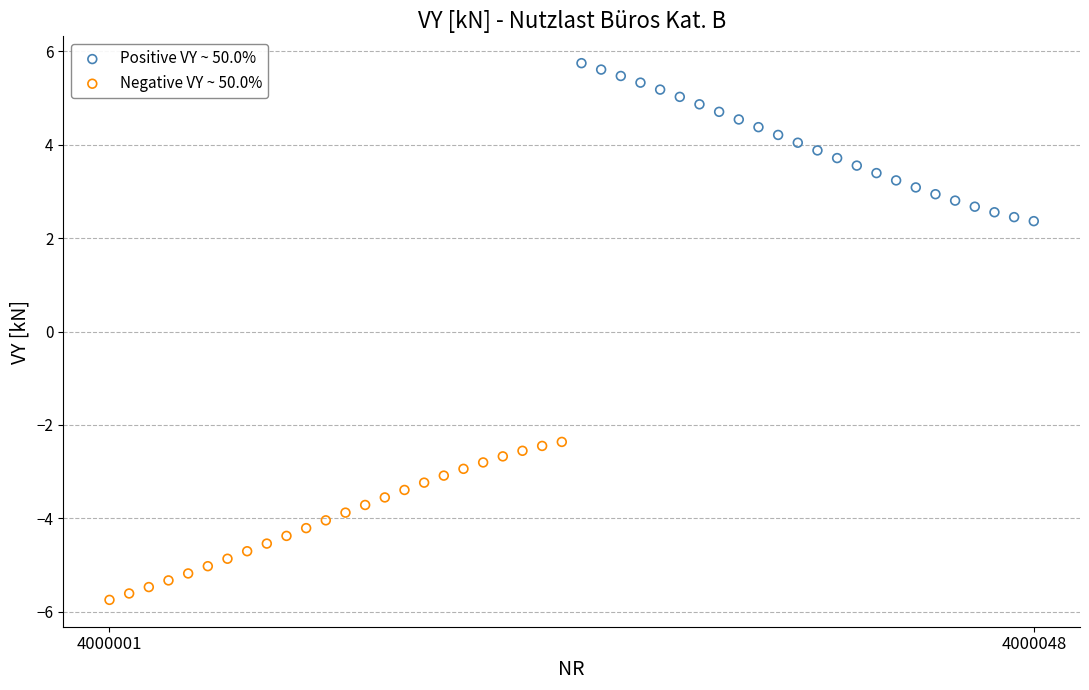

Which series contains the lowest Y value?

Negative VY ~ 50.0%